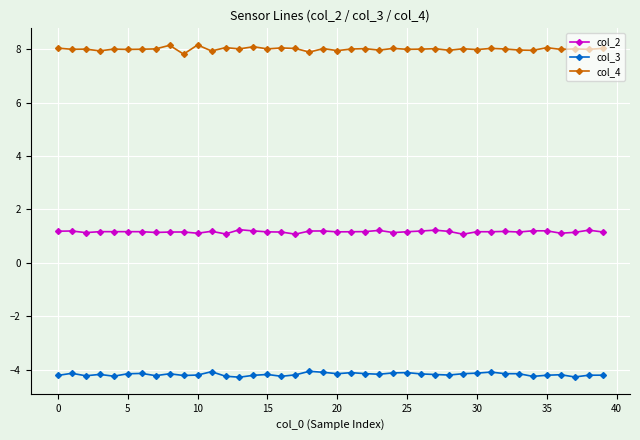

What is the smallest value displayed?

-4.3